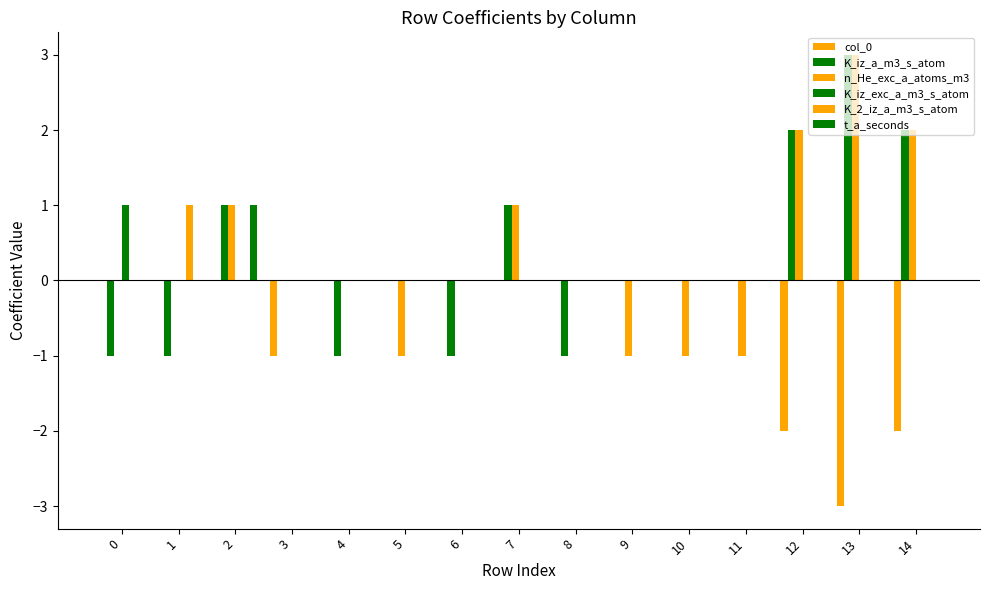

Count the number of categories in the chart.

15